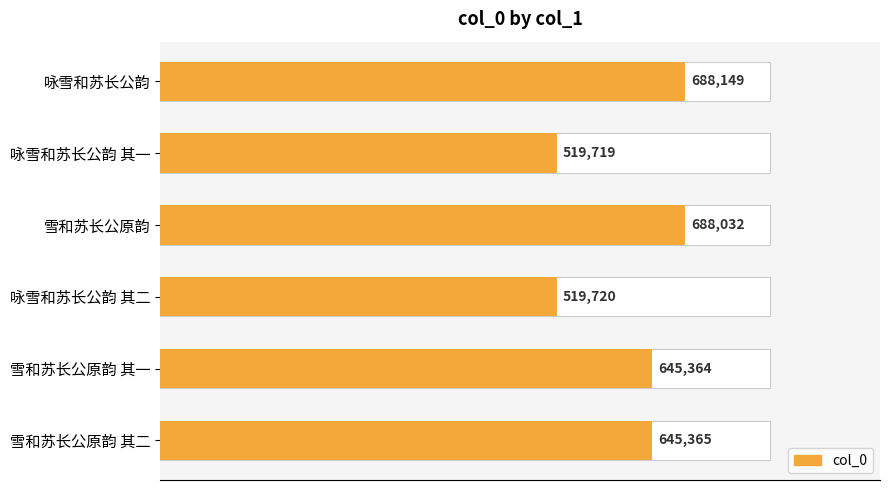

Is it true that the value at 咏雪和苏长公韵 is 688149?

True